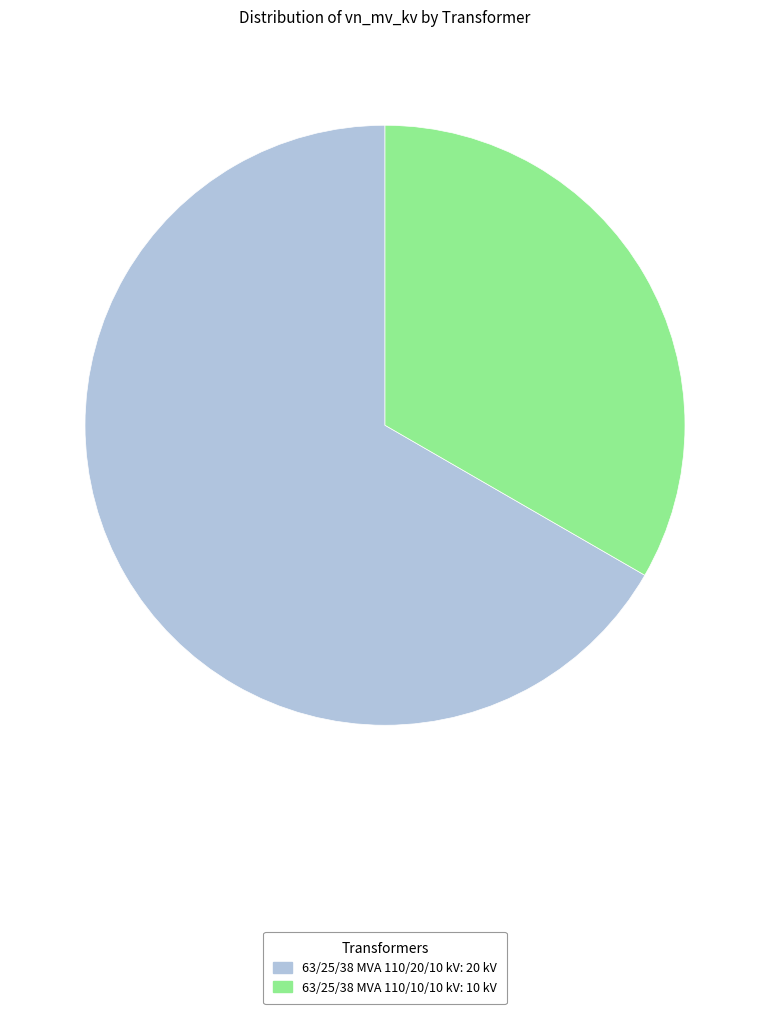

Which category accounts for the majority?

63/25/38 MVA 110/20/10 kV